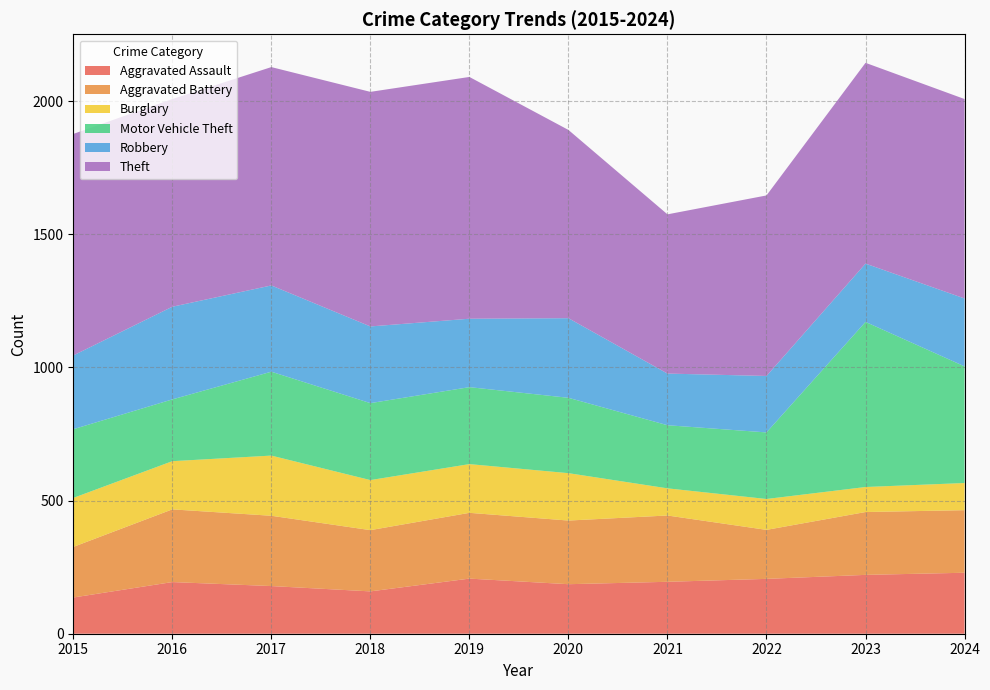

Reading left to right, list all the values displayed in this chart.

Aggravated Assault: 2015=136	2016=194	2017=179	2018=159	2019=207	2020=186	2021=195	2022=206	2023=221	2024=229
Aggravated Battery: 2015=190	2016=273	2017=264	2018=230	2019=247	2020=239	2021=249	2022=184	2023=236	2024=235
Burglary: 2015=184	2016=181	2017=226	2018=188	2019=183	2020=178	2021=102	2022=116	2023=94	2024=102
Motor Vehicle Theft: 2015=258	2016=232	2017=315	2018=289	2019=289	2020=283	2021=237	2022=250	2023=620	2024=438
Robbery: 2015=277	2016=348	2017=324	2018=288	2019=257	2020=299	2021=194	2022=212	2023=219	2024=255
Theft: 2015=832	2016=780	2017=820	2018=881	2019=908	2020=707	2021=598	2022=678	2023=754	2024=749